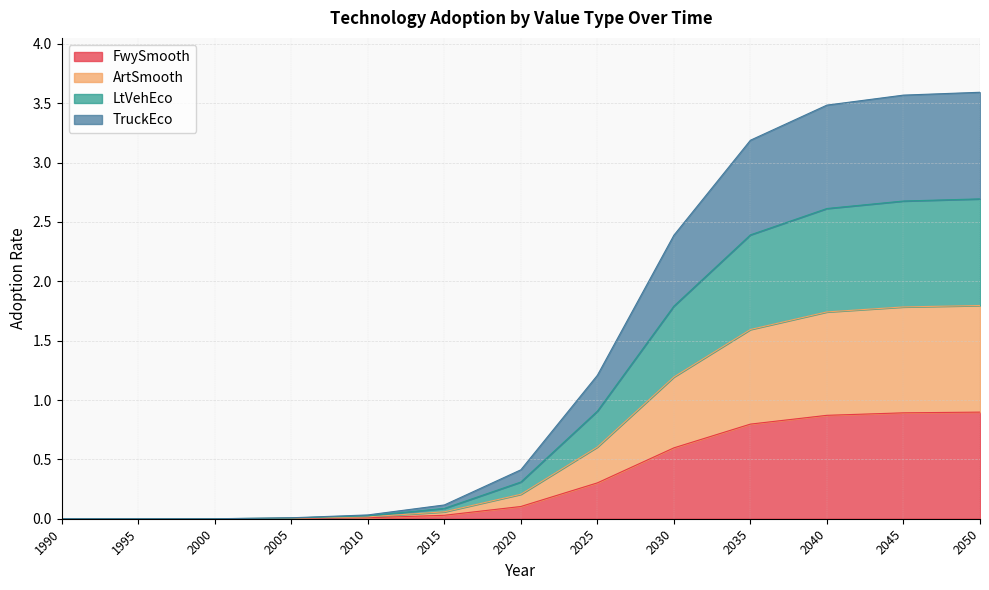

True or false: TruckEco and LtVehEco intersect in this chart.

False